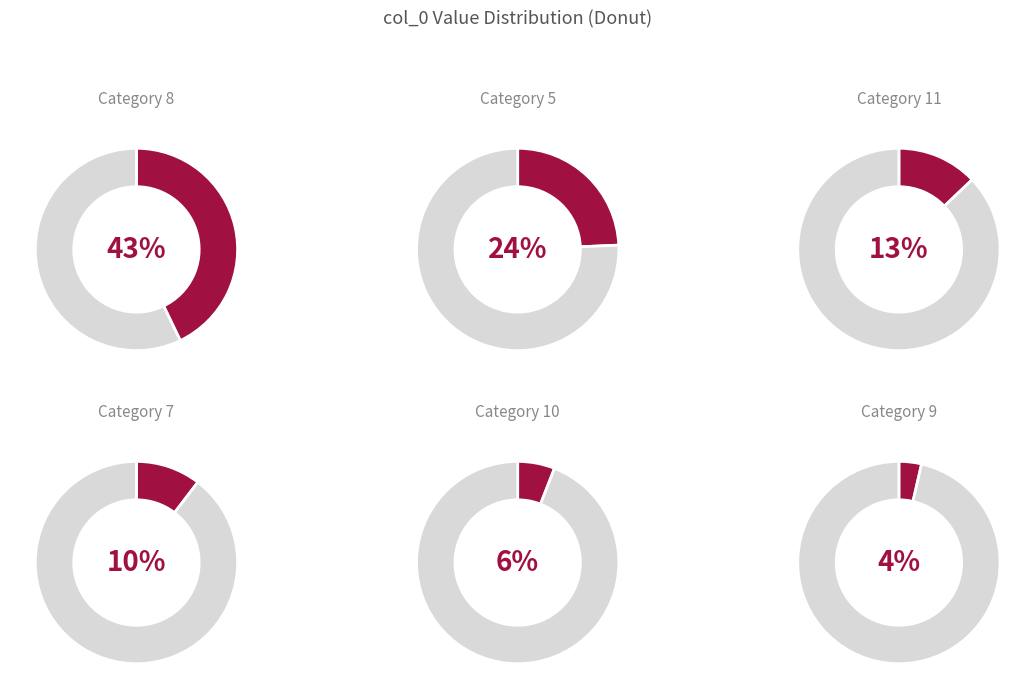

Is there any slice that represents more than half of the pie?

No